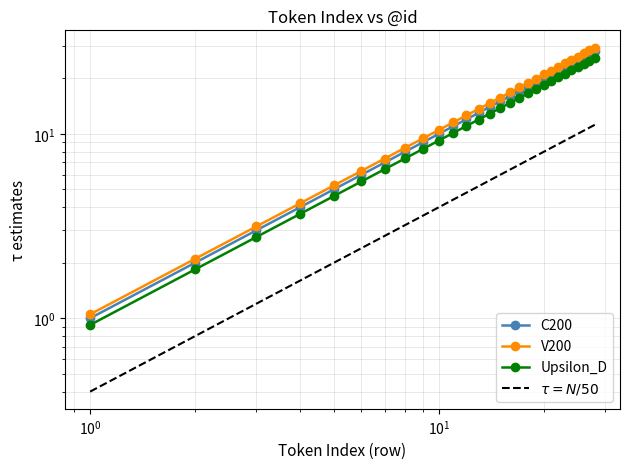

What is the value of the C200 point at the 11th from the left?

11.0